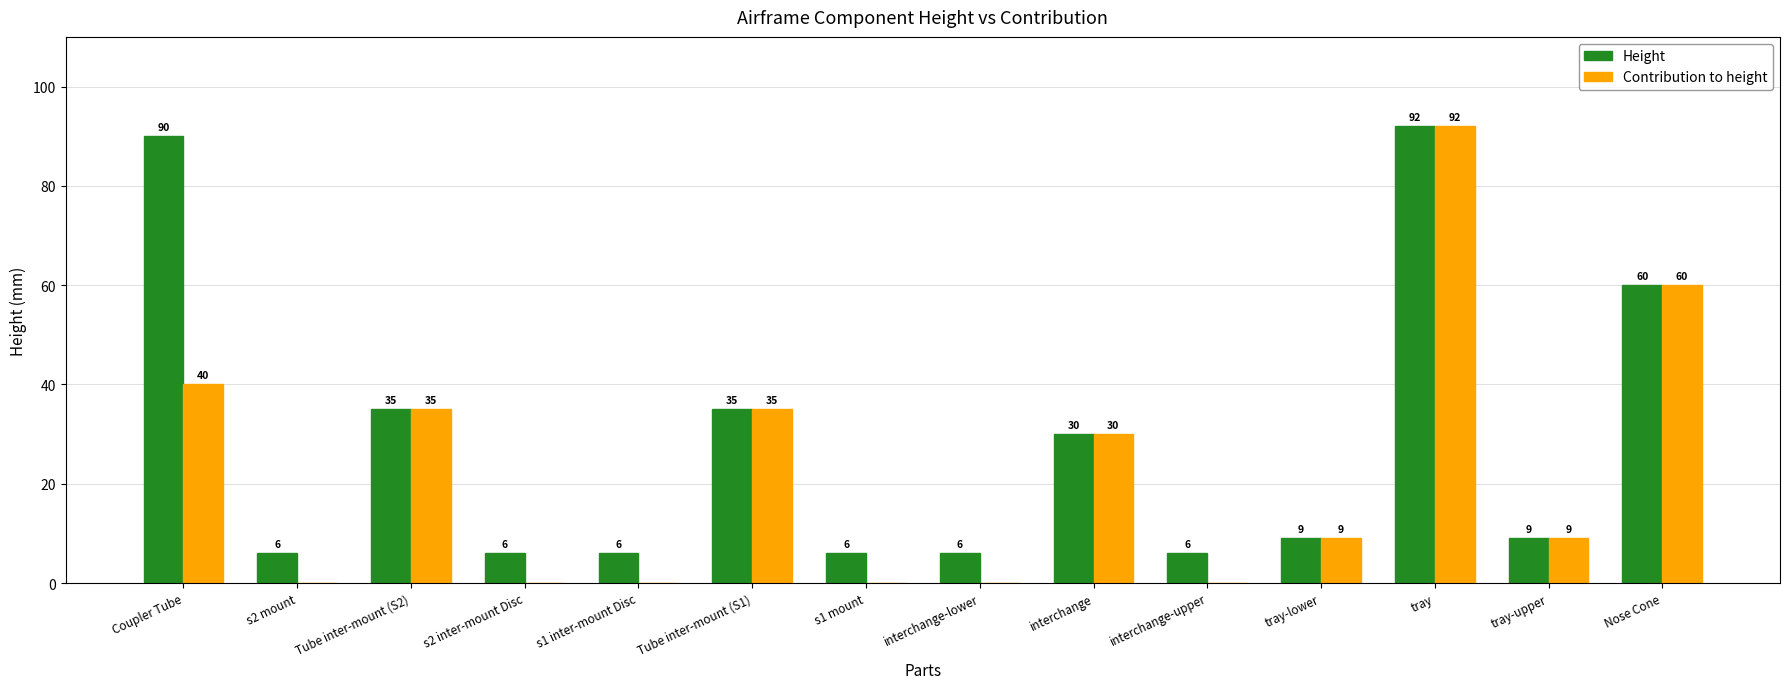

What are all the series names shown in the legend?

Height, Contribution to height